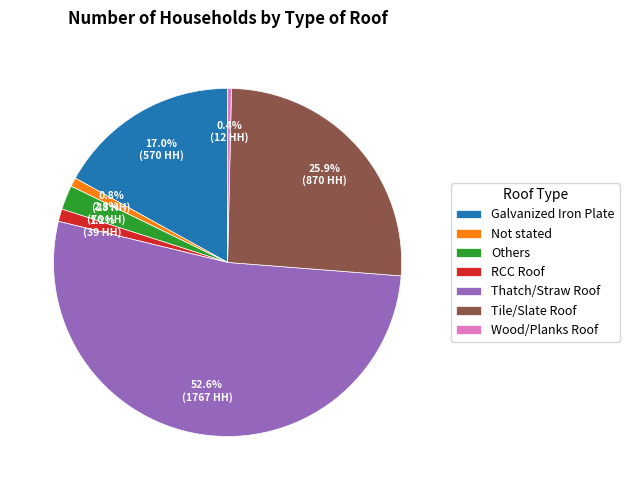

Is it true that Thatch/Straw Roof is 45% of the pie?

False